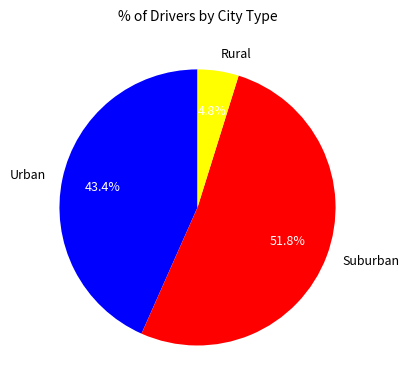

What is the largest slice in the pie chart?

Suburban